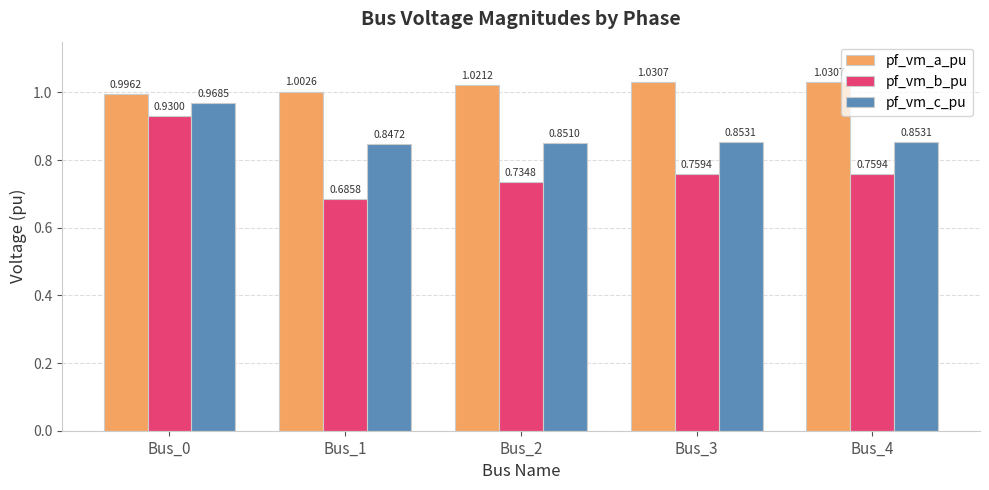

What is the total value across all series at Bus_2?

2.6